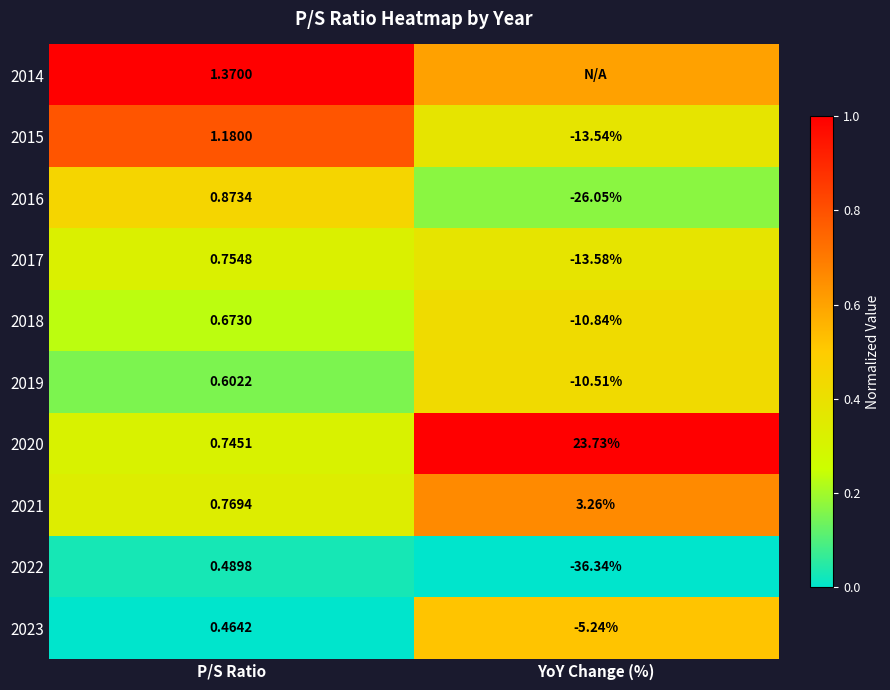

Where does the 2020 series first go above 23?

YoY Change (%)